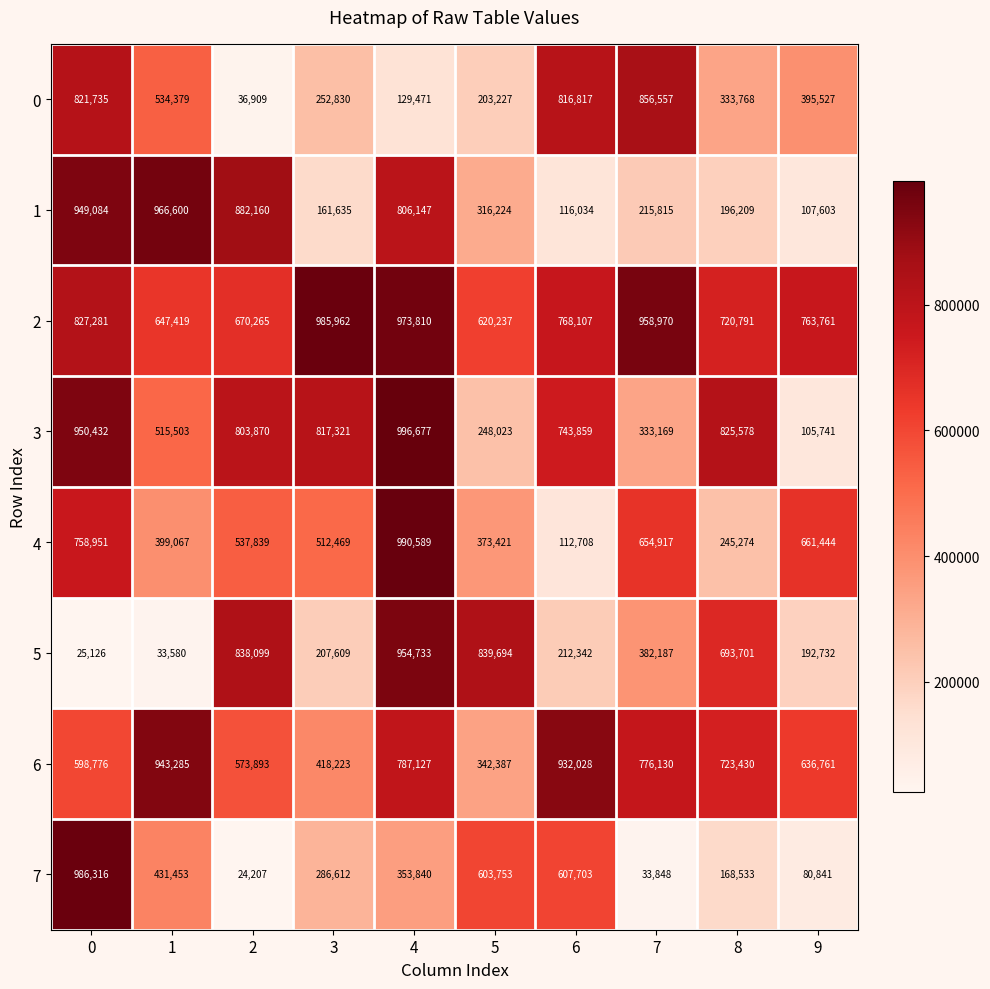

What is the total value across all series at 5?

3546966